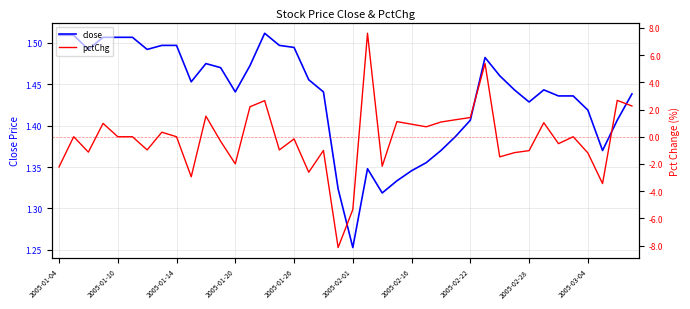

The pctChg series shows -1.0 at 2005-02-28. True or false?

True